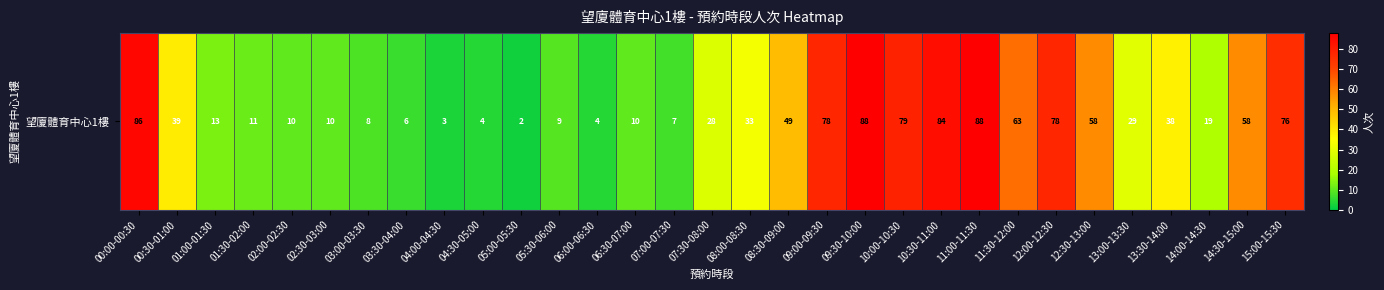

How many values are below 29?

15